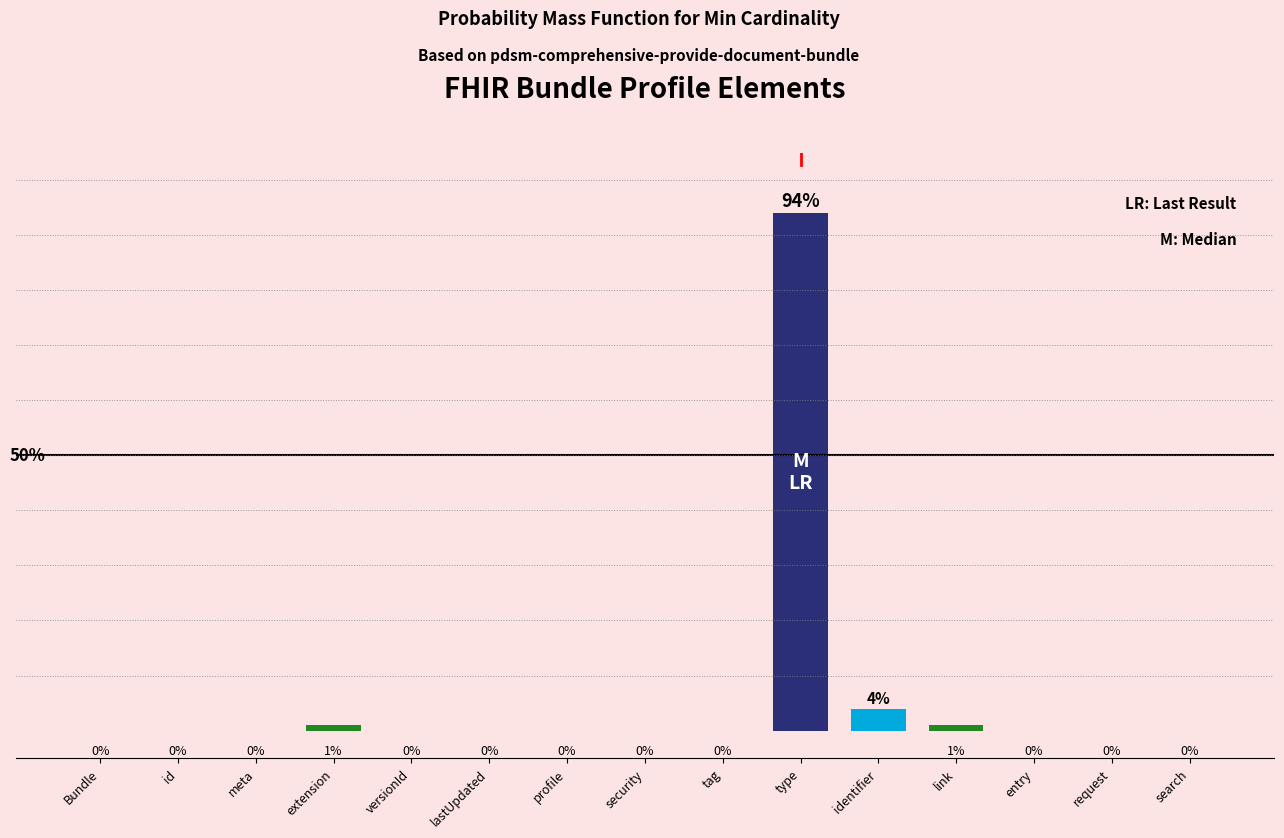

At which category does the chart reach its peak across all series?

type